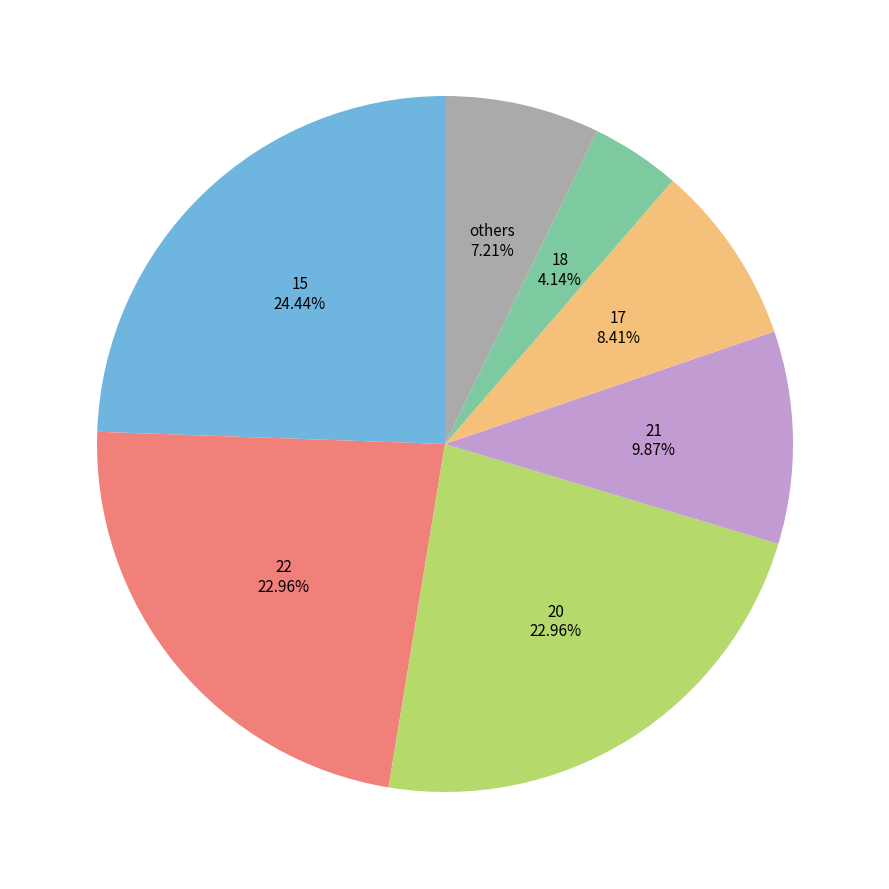

Which has a higher value, 18 or 15?

15